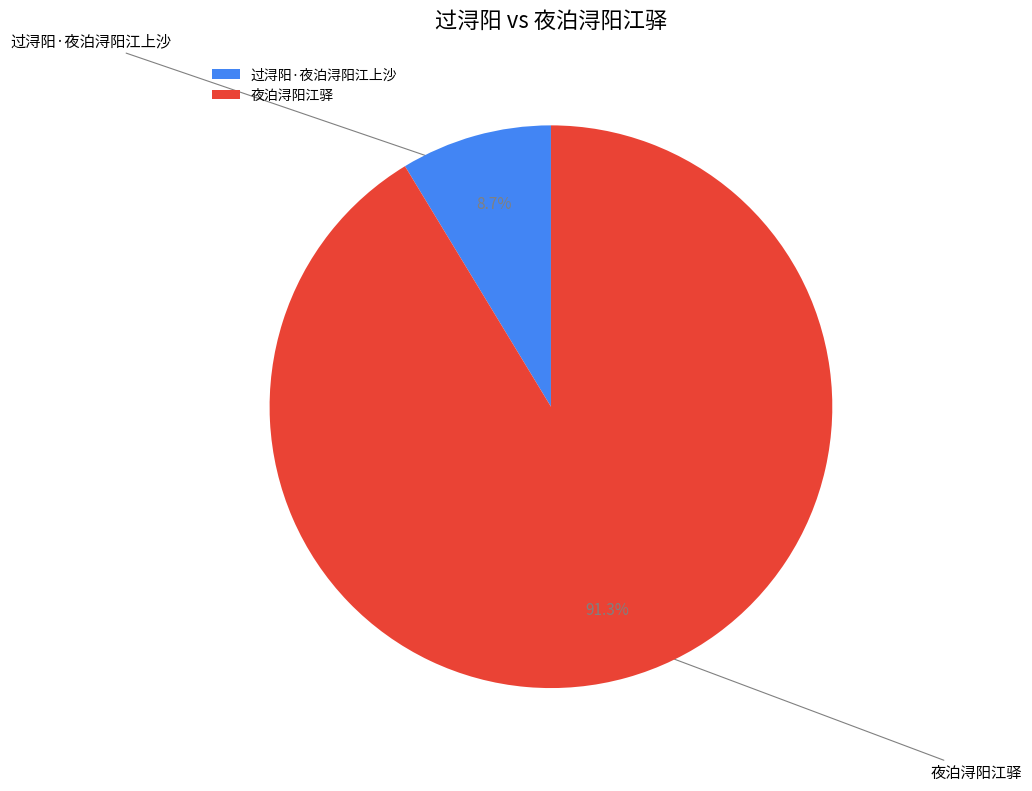

Approximately how many times larger is the value at 过浔阳·夜泊浔阳江上沙 compared to 夜泊浔阳江驿?

0.1